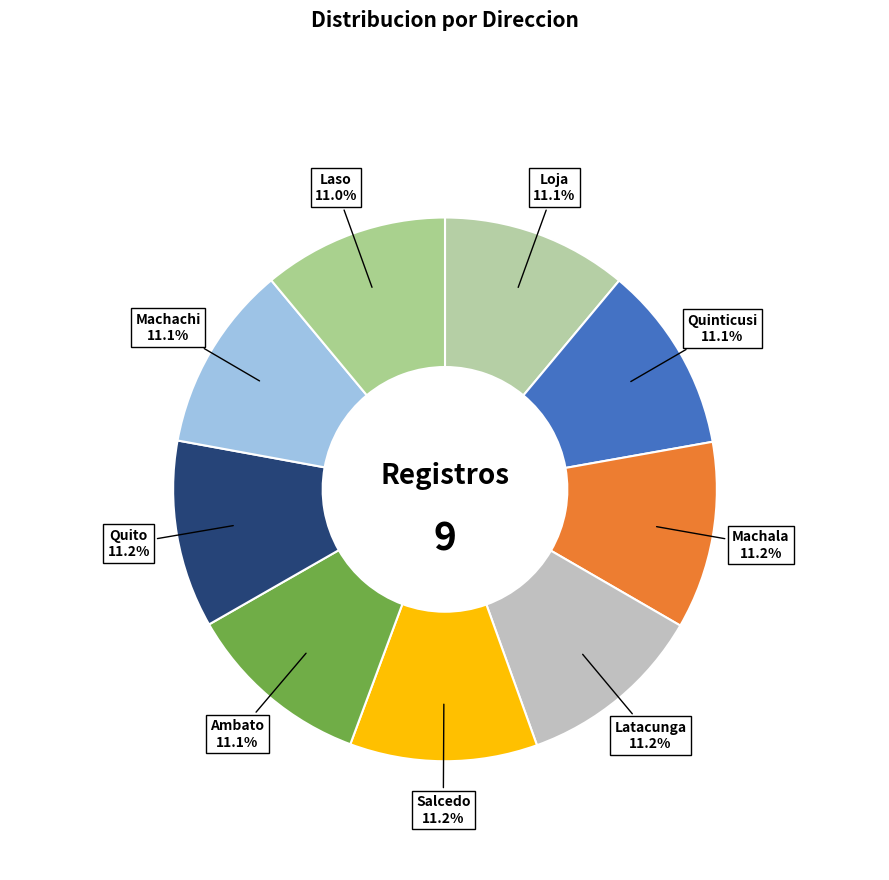

To the nearest percent, what percentage of the pie is Loja?

11%